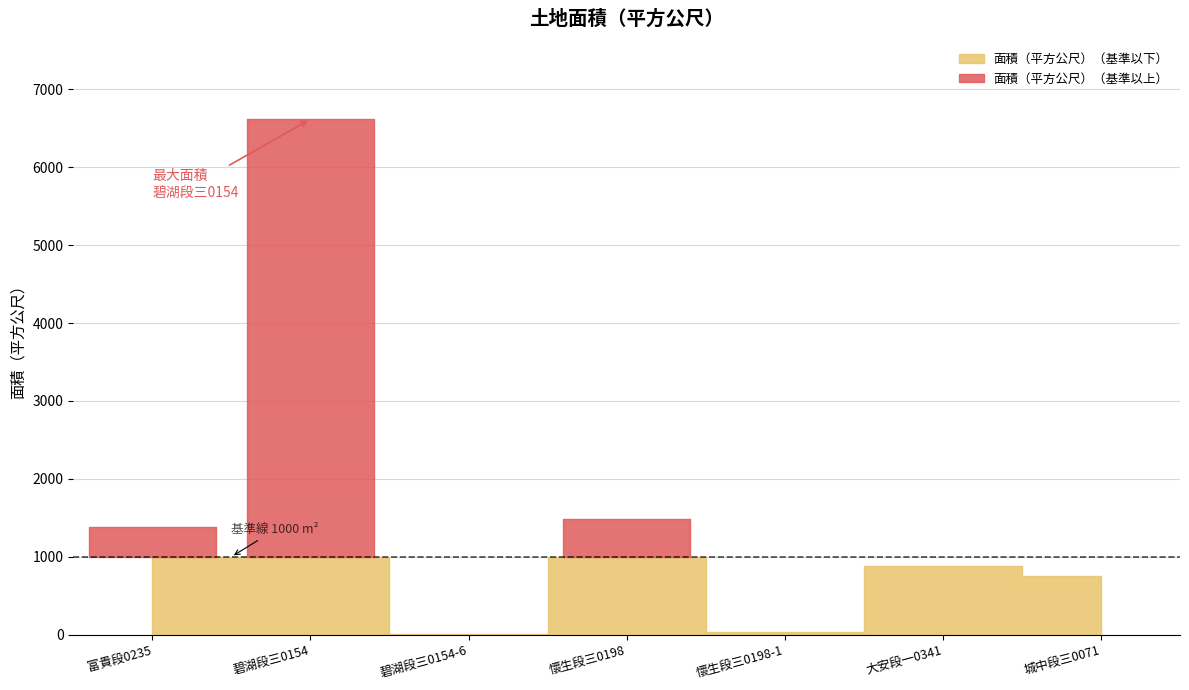

True or false: the data shows 5.0 at 16.

False